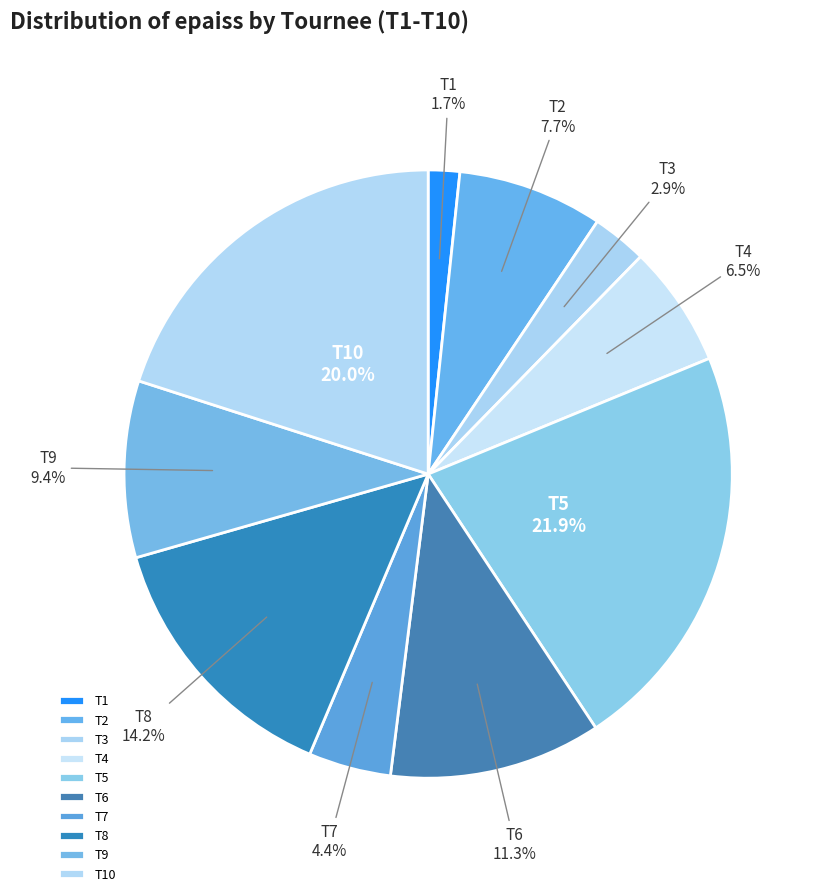

What portion of the pie excludes T3?

97.1%